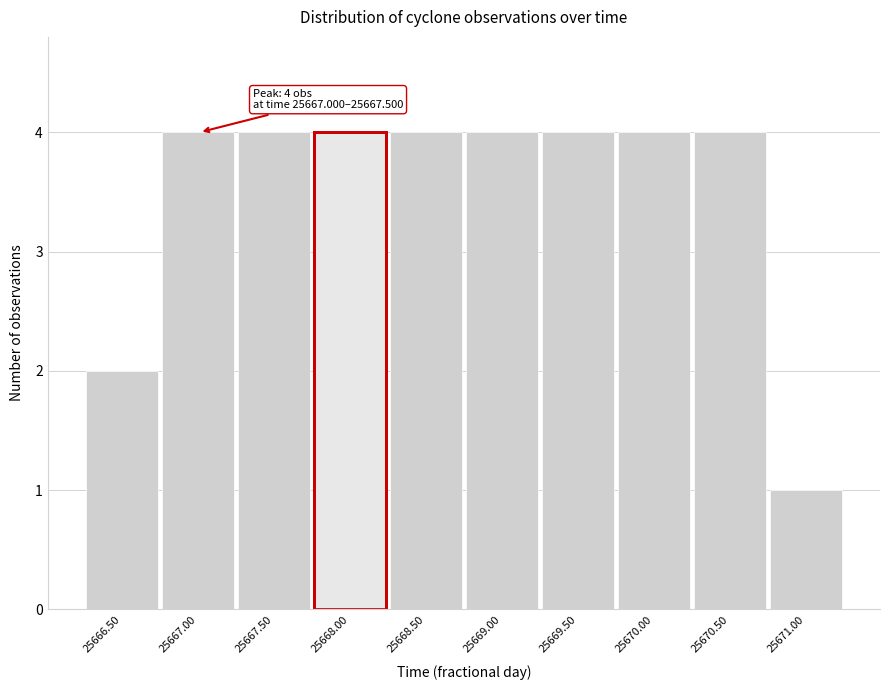

Reading left to right, extract all data points from this chart.

25666.50=2	25667.00=4	25667.50=4	25668.00=4	25668.50=4	25669.00=4	25669.50=4	25670.00=4	25670.50=4	25671.00=1